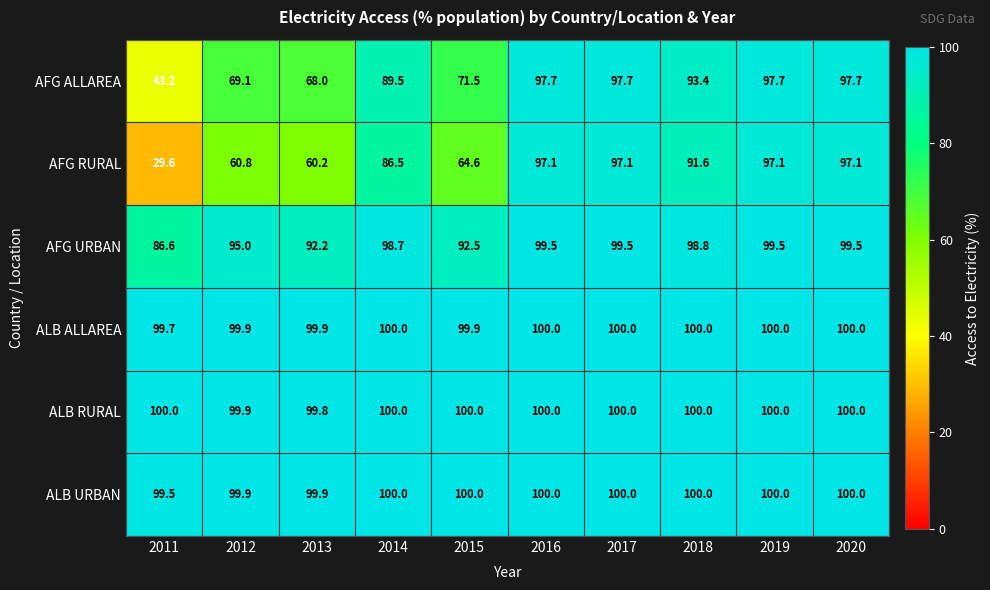

Is it true that ALB URBAN equals 100.0 at 2018?

True